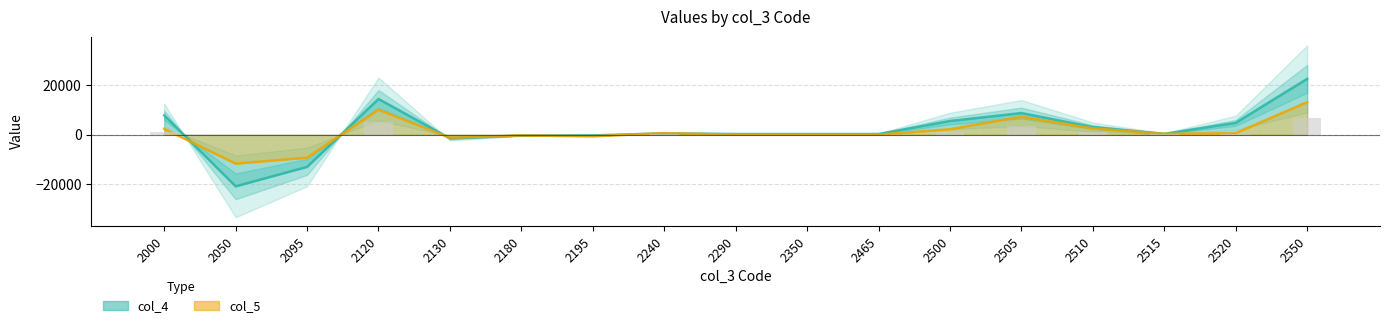

What is the maximum value for col_5?

13124